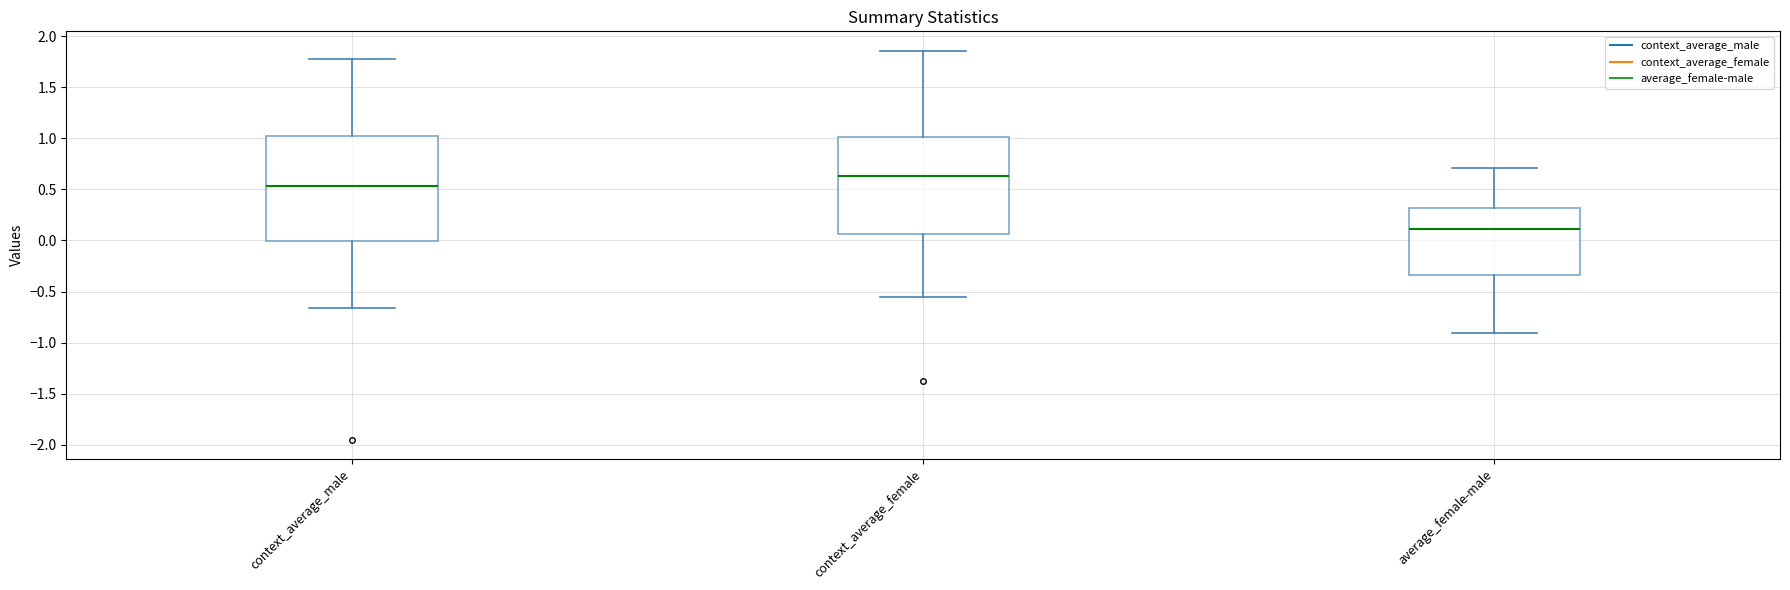

Where does the upper whisker of the box for context_average_male end on the y-axis? The values are not printed on the chart, so give them approximately, as read against the axis.

1.80